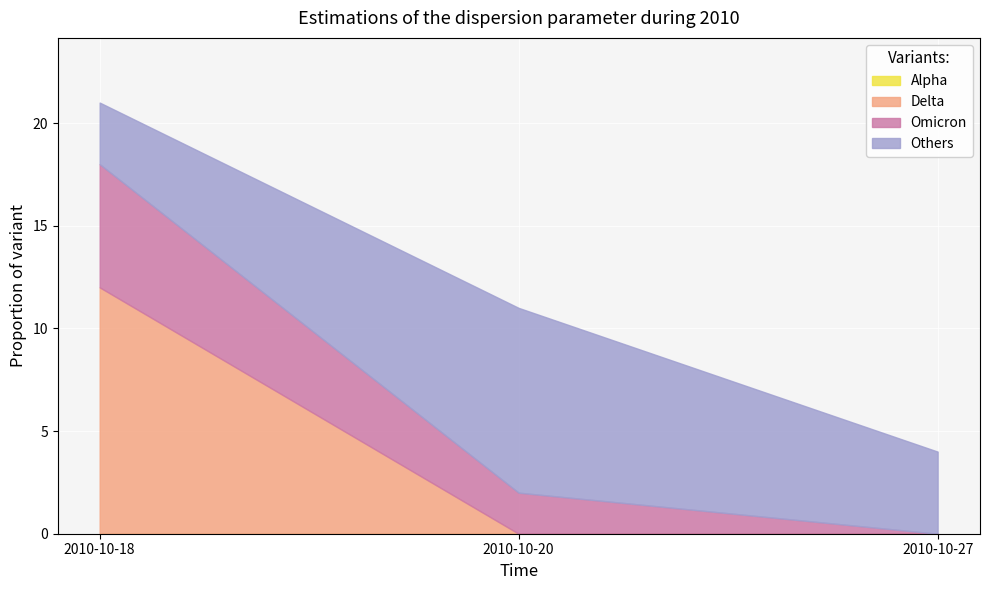

Which category has the lowest value in the Others series?

2010-10-18